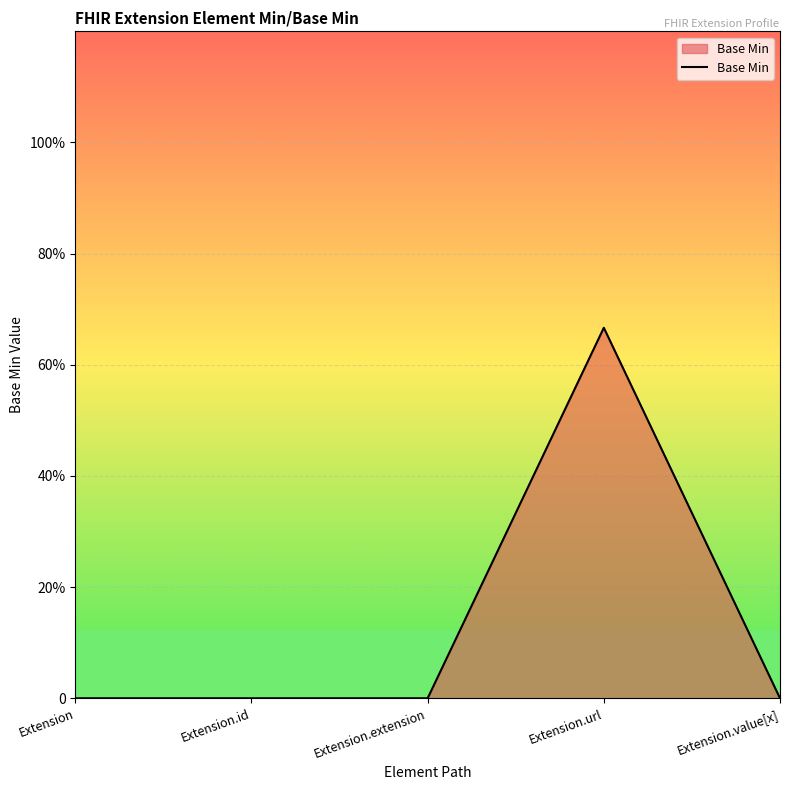

Does the chart display data point markers on the line(s)?

No